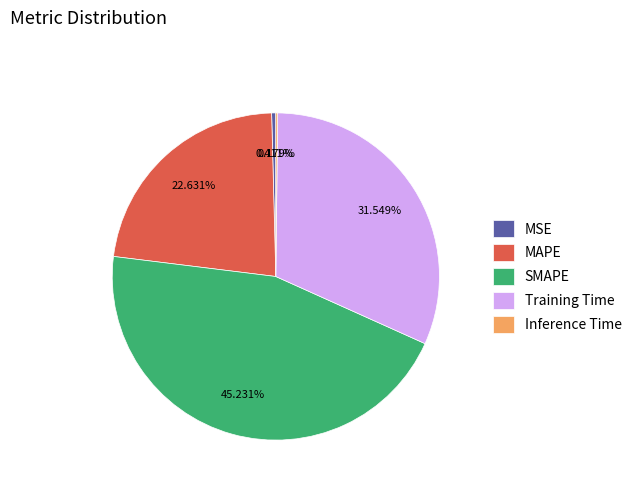

What is the total percentage of MSE and SMAPE?

45.6%